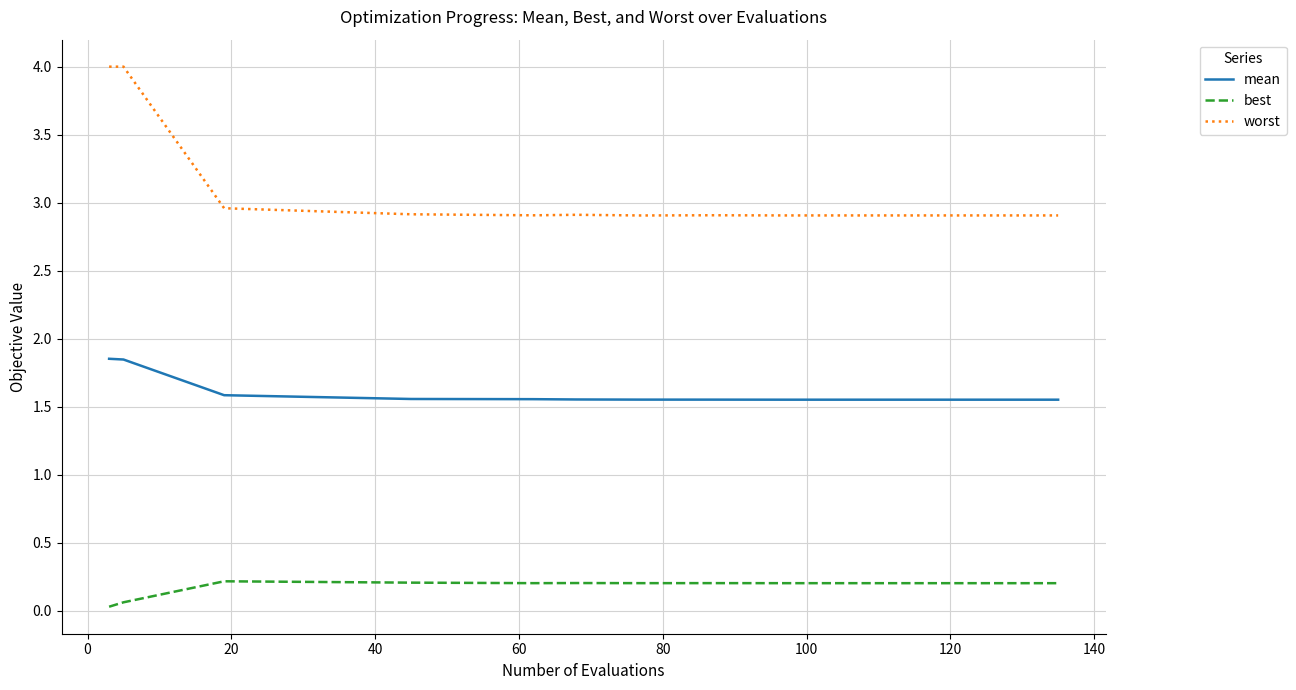

Which series has the largest total across all categories?

worst